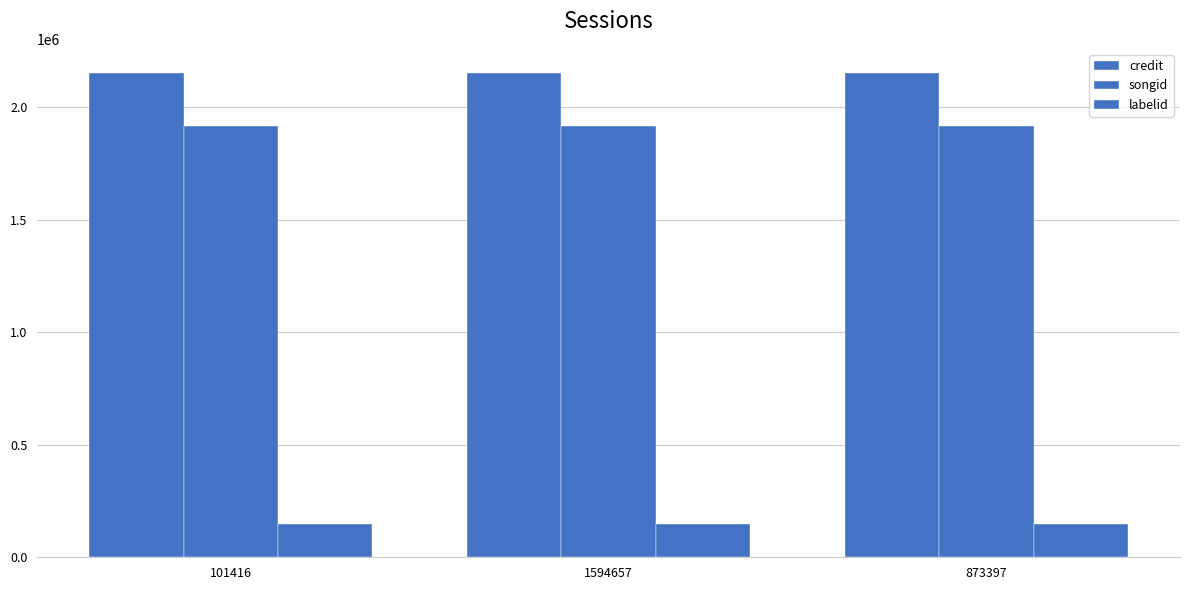

Which series changed the most between 101416 and 873397?

credit